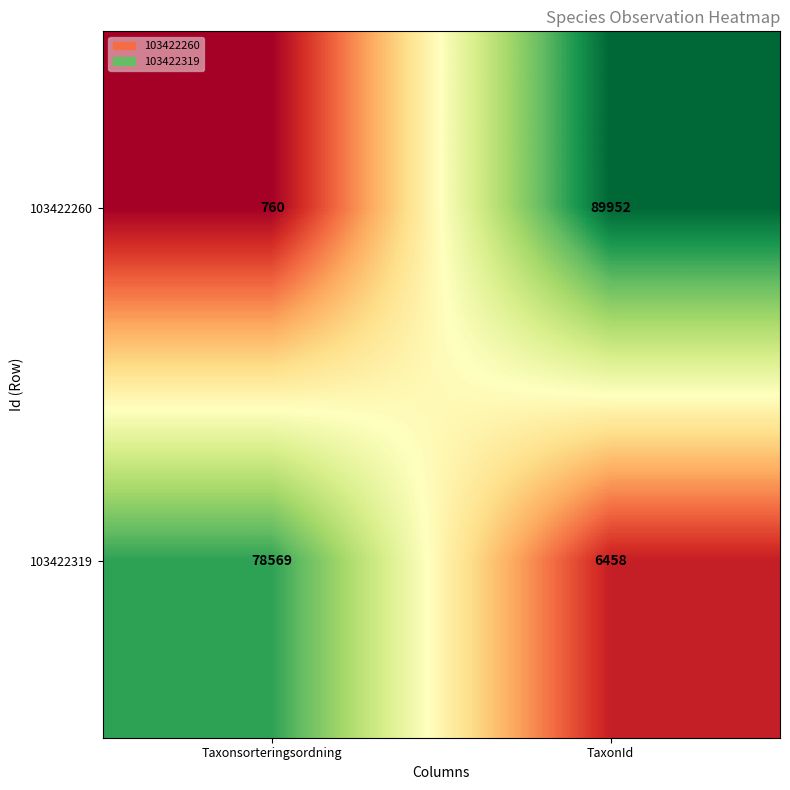

At how many categories does at least one series exceed 41198?

2